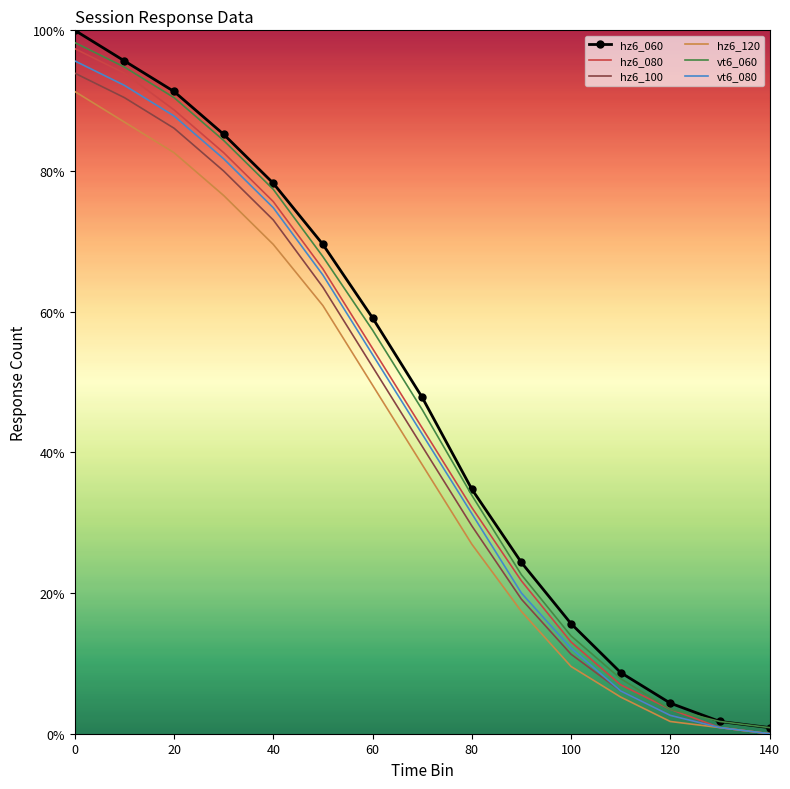

Which series has the largest range (max minus min)?

hz6_060